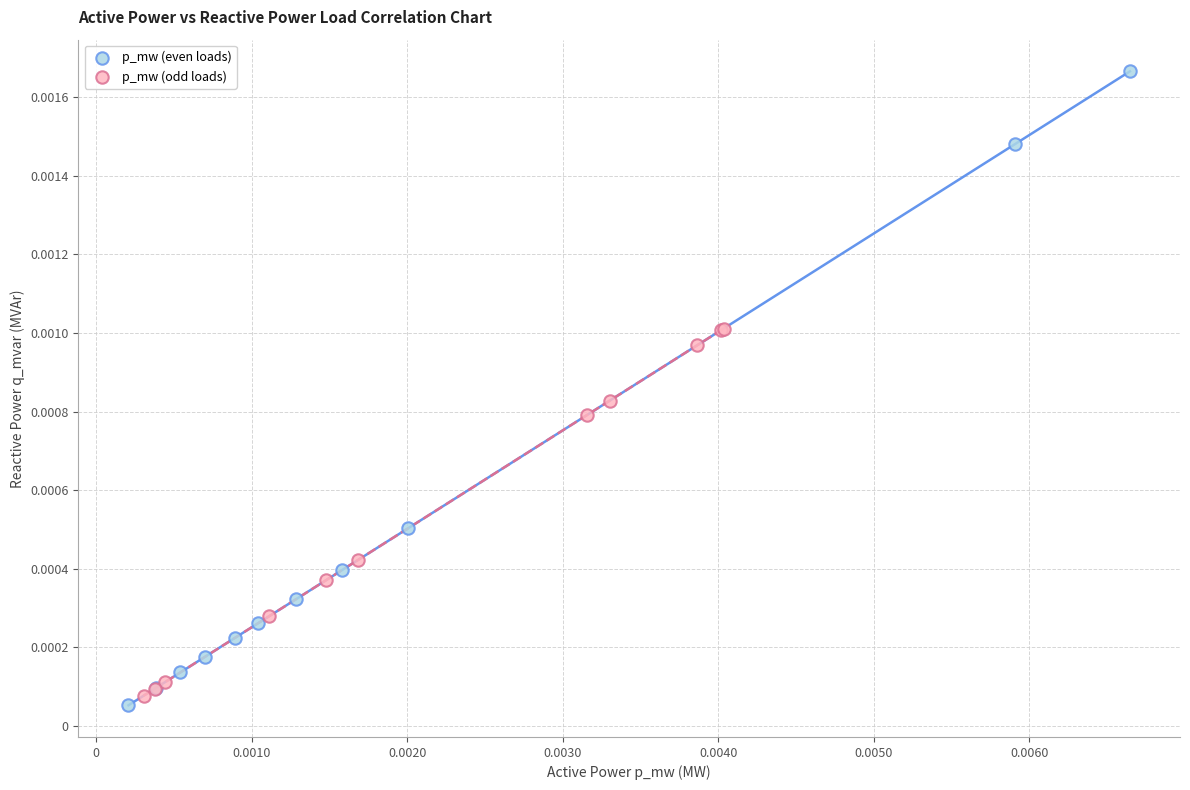

Which series contains the highest Y value?

p_mw (even loads)